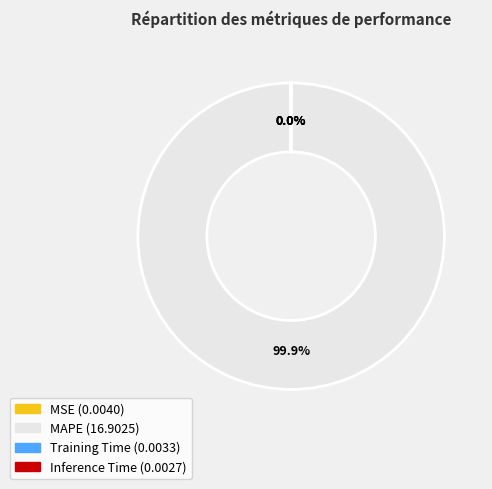

Does MAPE account for over 50% of the chart?

Yes